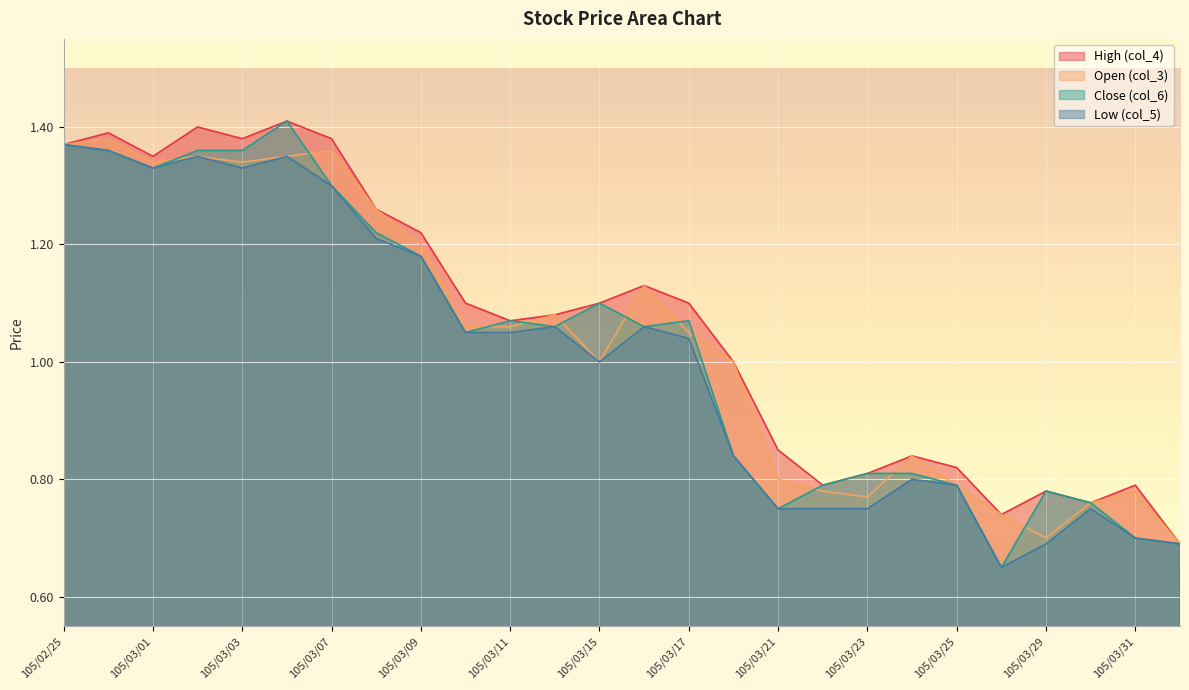

Which category has the lowest value in the Close (col_6) series?

105/03/28